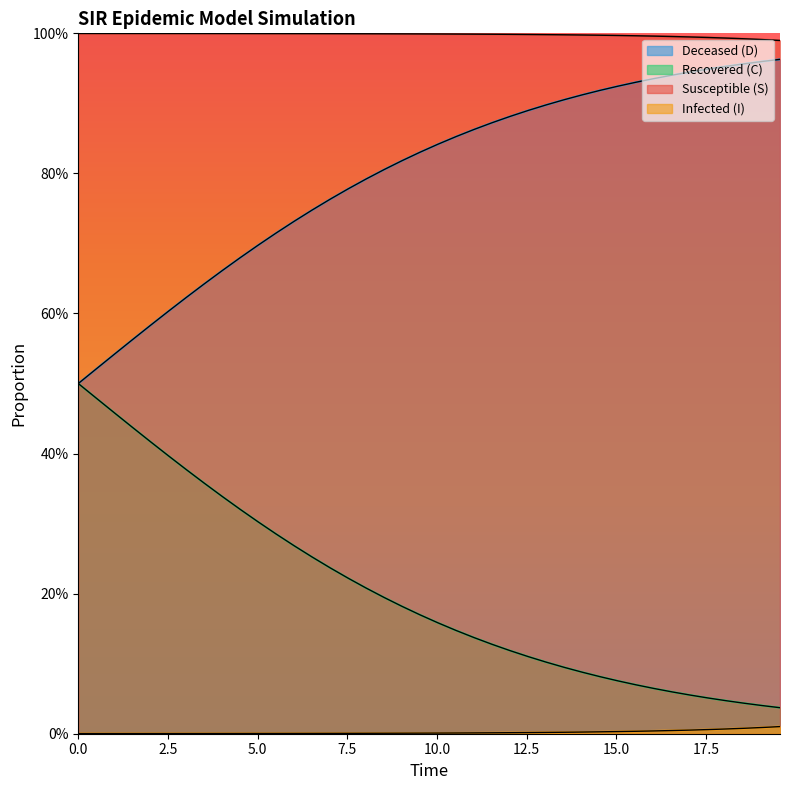

What are all the series names shown in the legend?

Deceased (D), Recovered (C), Susceptible (S), Infected (I)